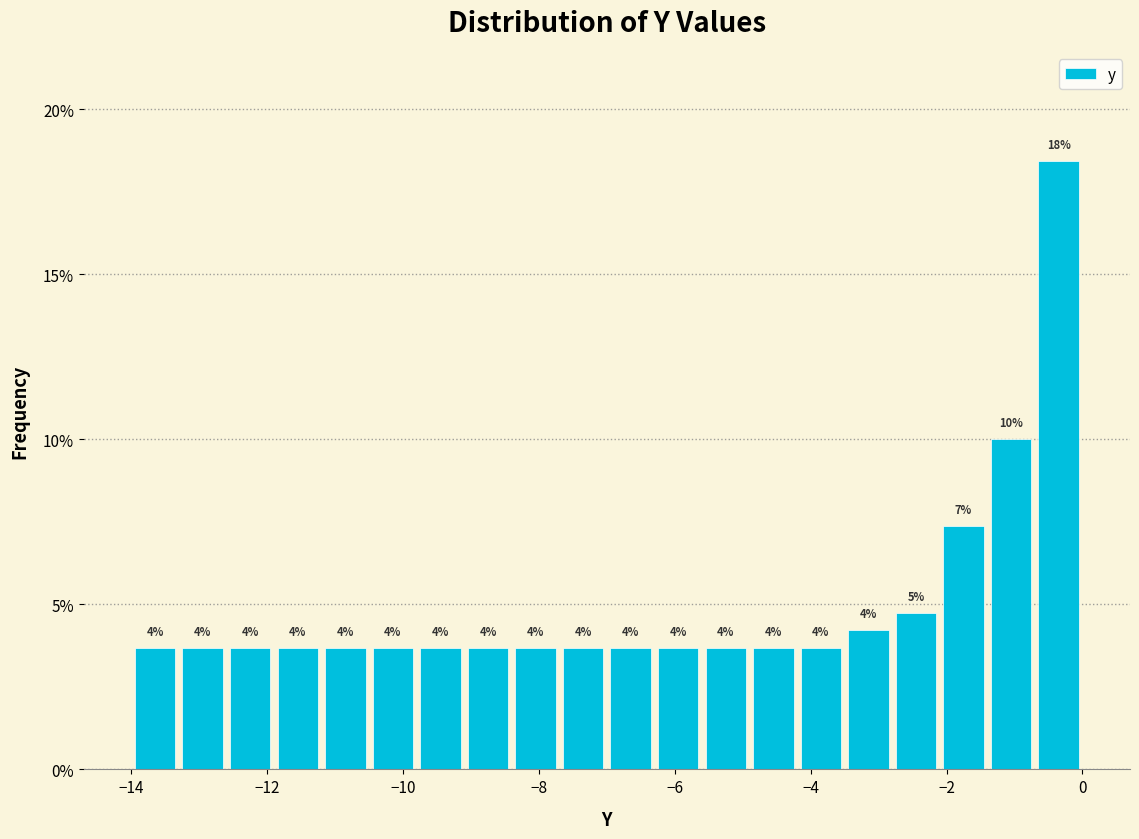

Around what value on the x-axis is the tallest bar? Give the approximate position of its centre, as read against the axis.

-0.4